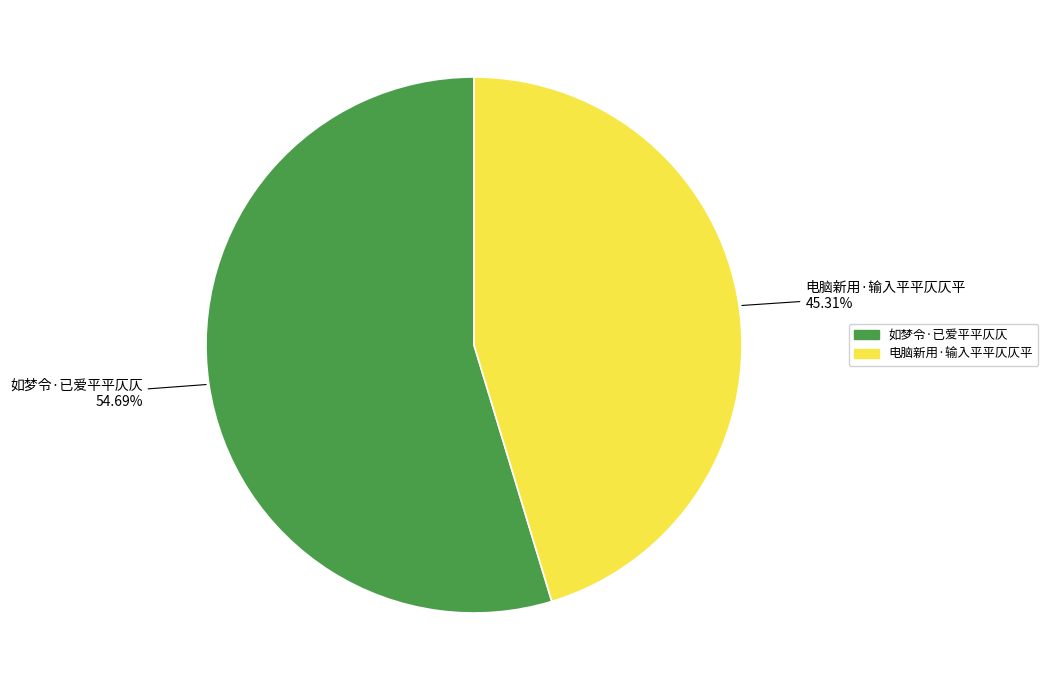

To the nearest percent, what is the difference between the 如梦令·已爱平平仄仄 and 电脑新用·输入平平仄仄平 slice percentages?

9%